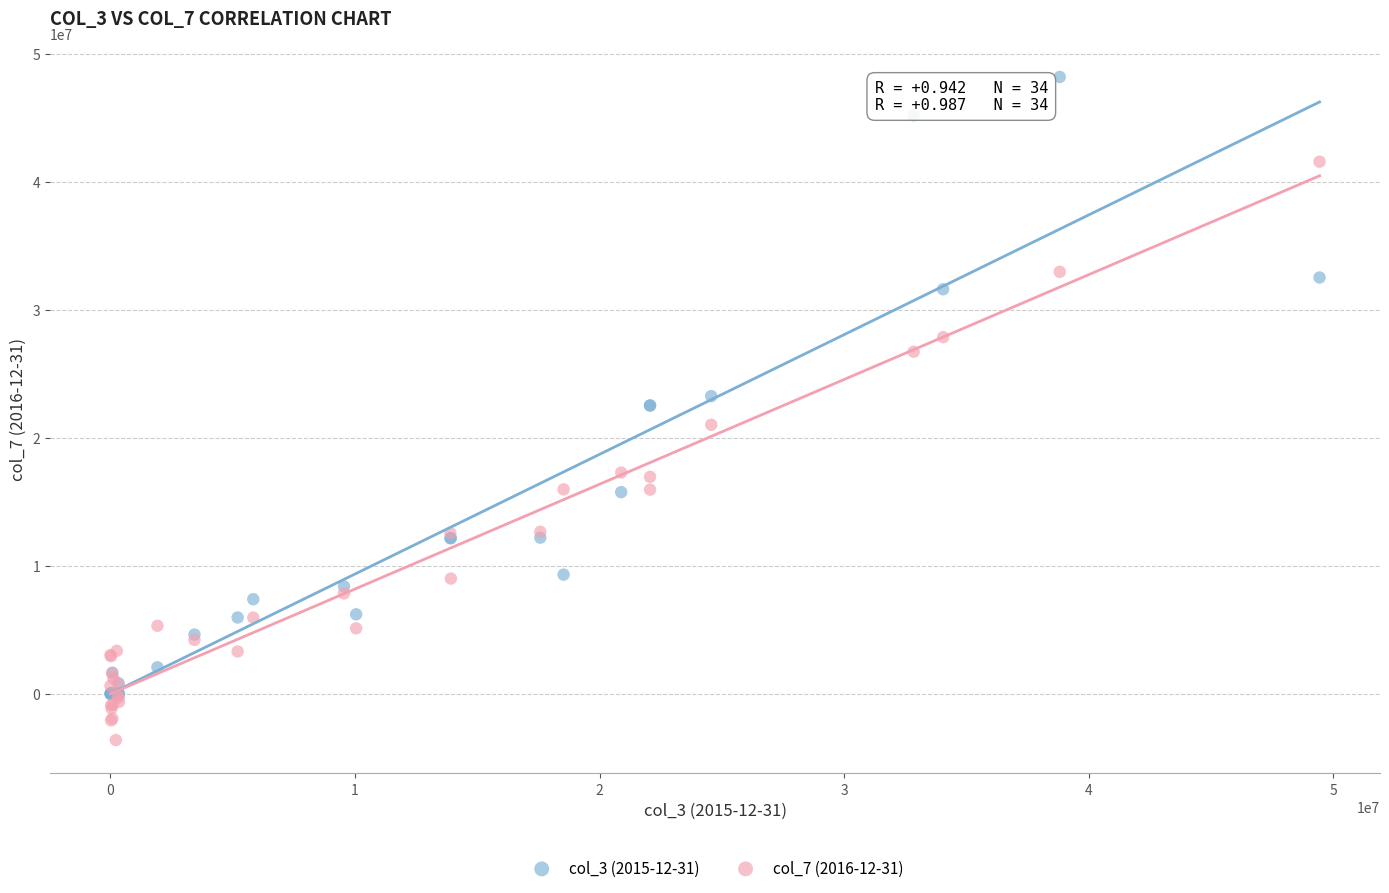

What are all the series names shown in the legend?

col_3 (2015-12-31), col_7 (2016-12-31)